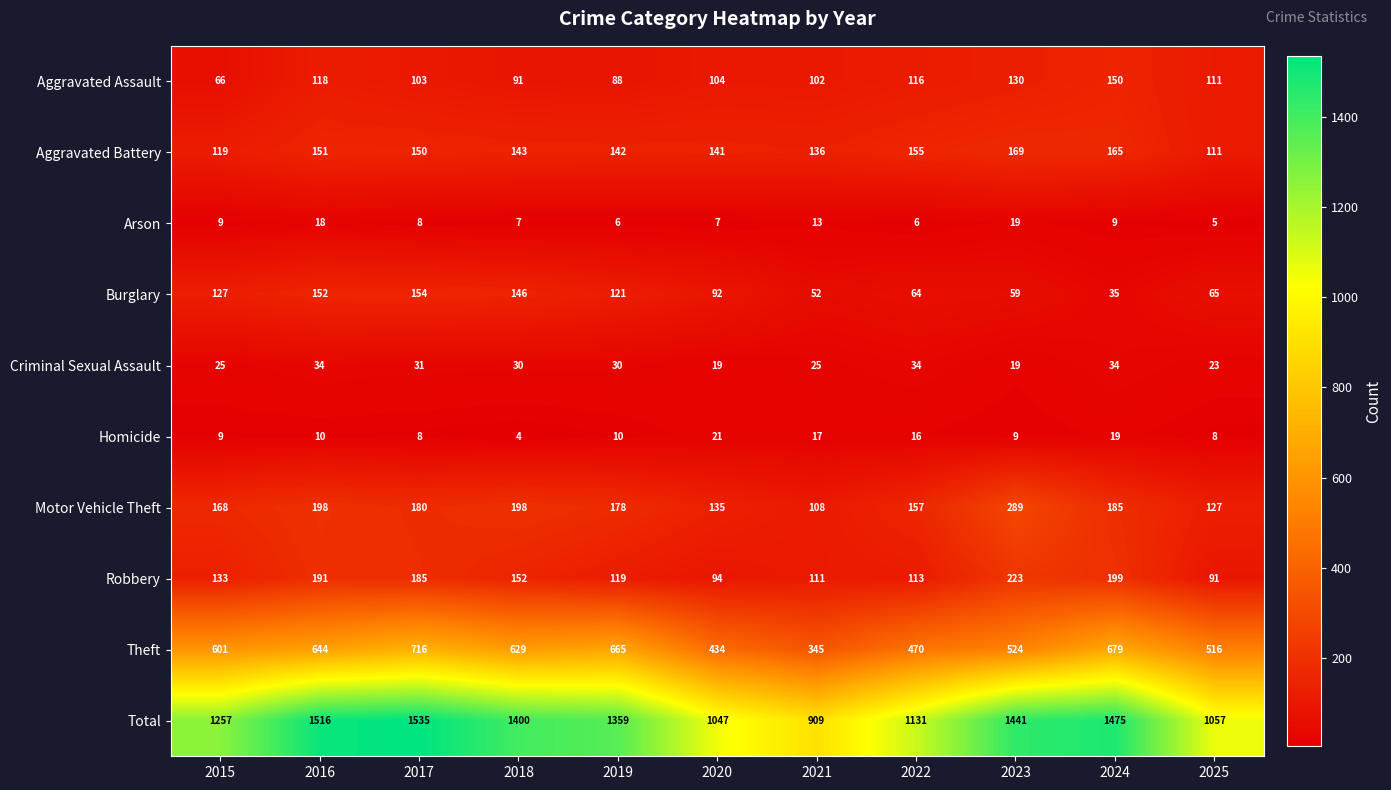

The value of Aggravated Assault at 2017 is 183. True or false?

False